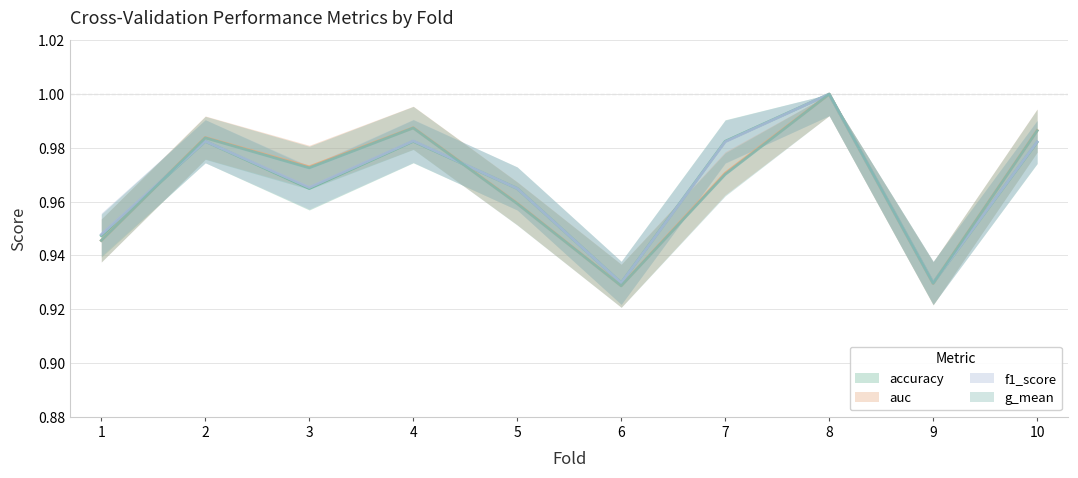

What is the average value of the auc series?

1.0